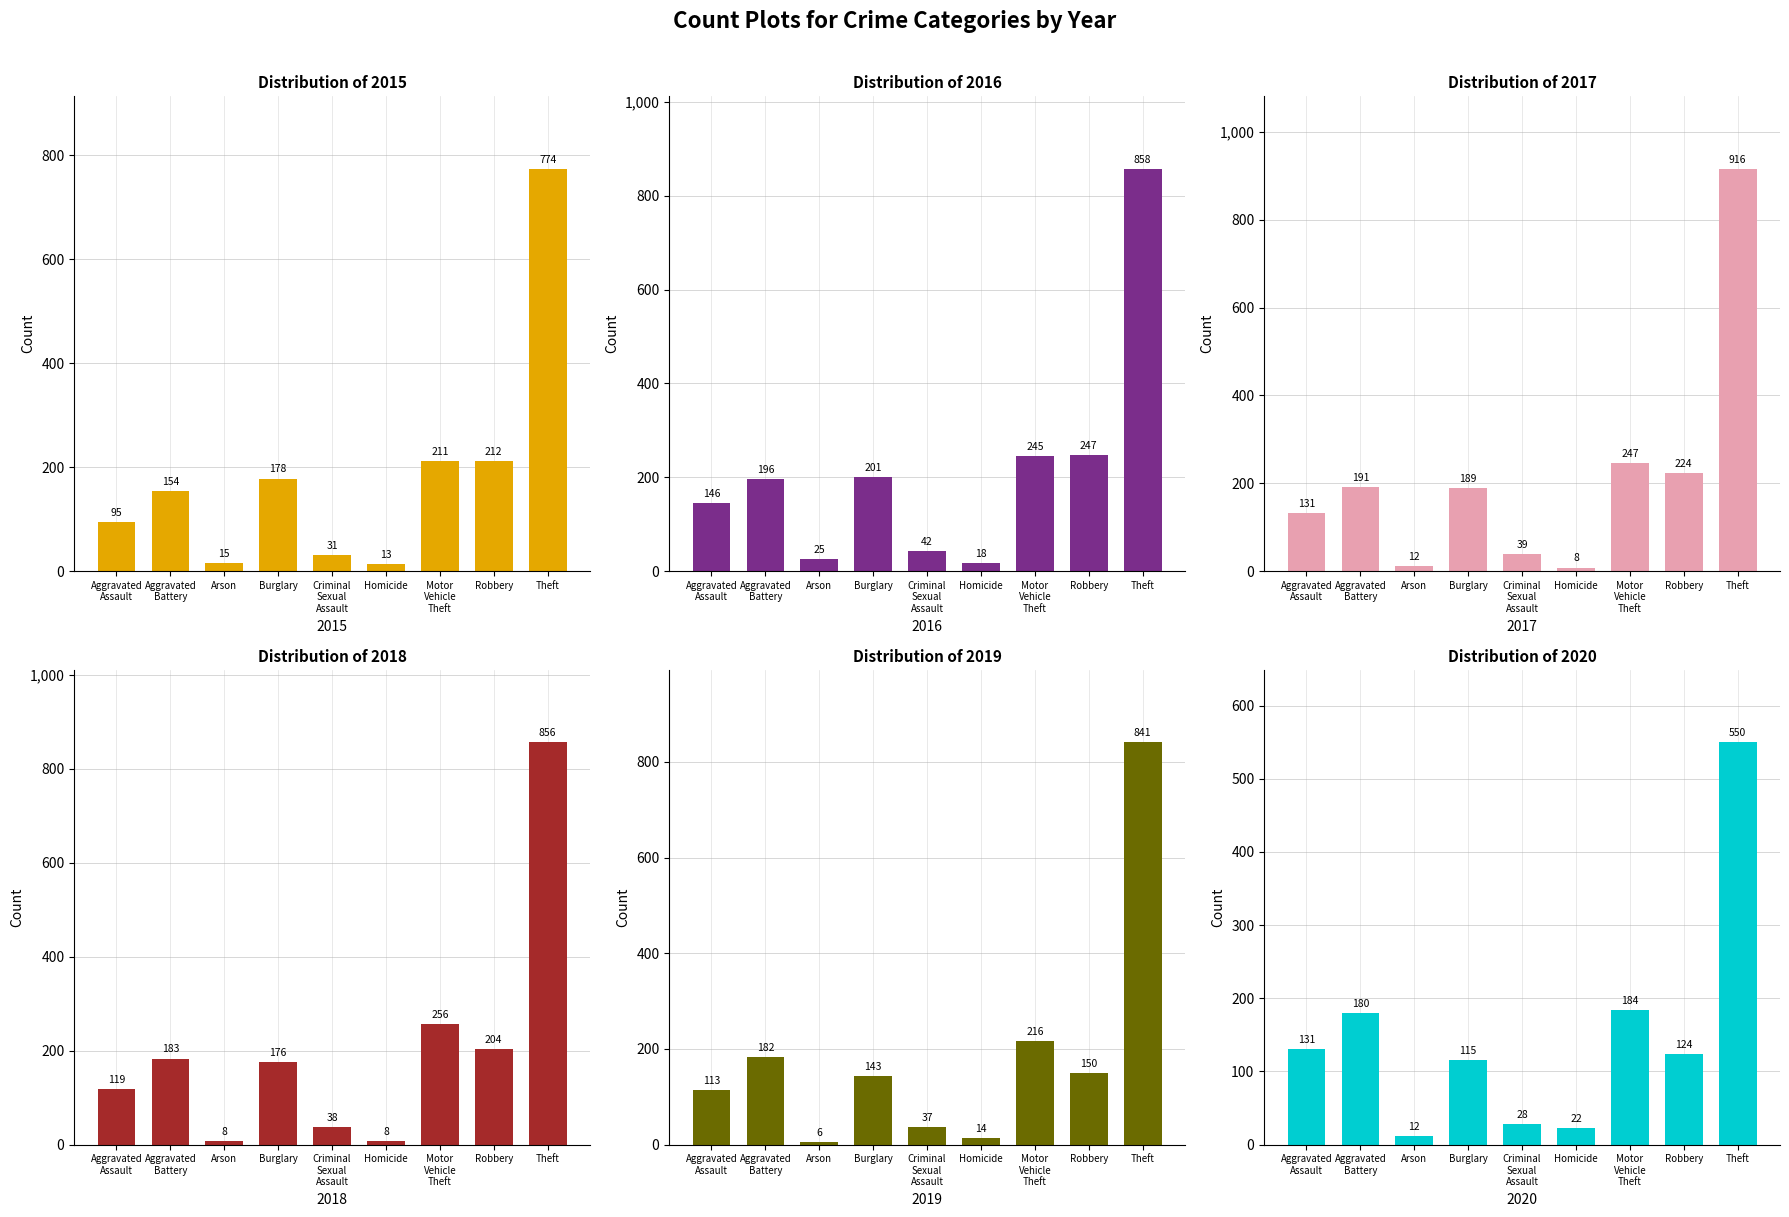

The 2015 series shows 22 at Homicide. True or false?

False